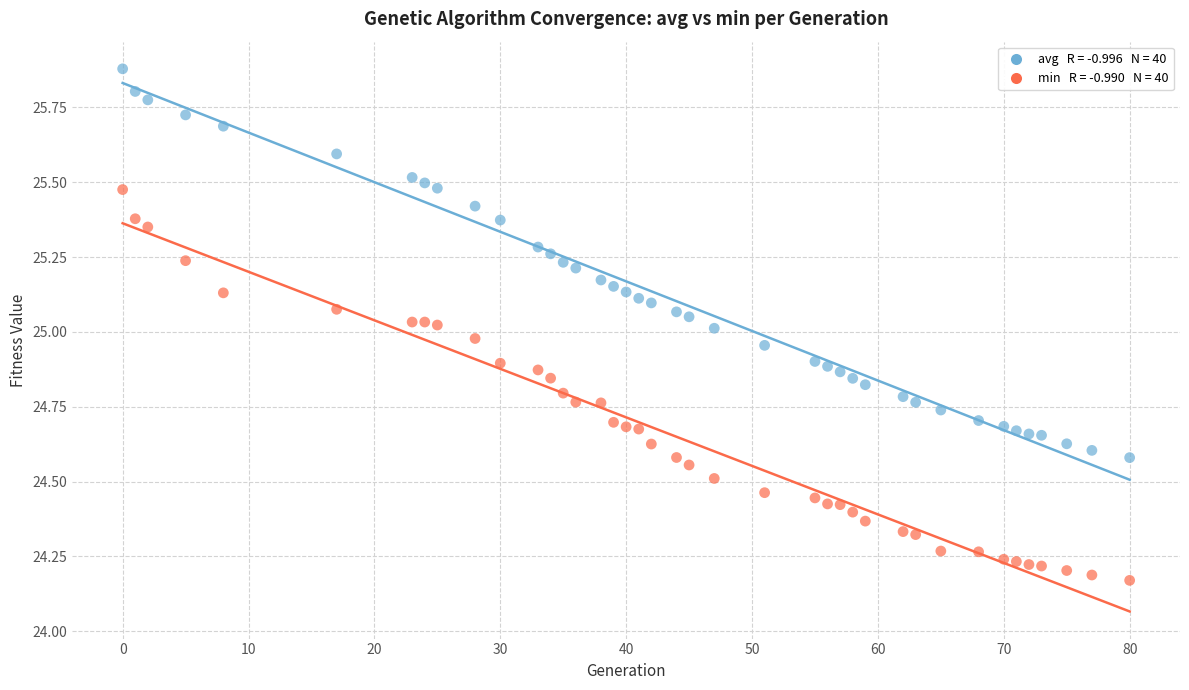

Across all data points, what is the range of Y values (max minus min)?

1.7